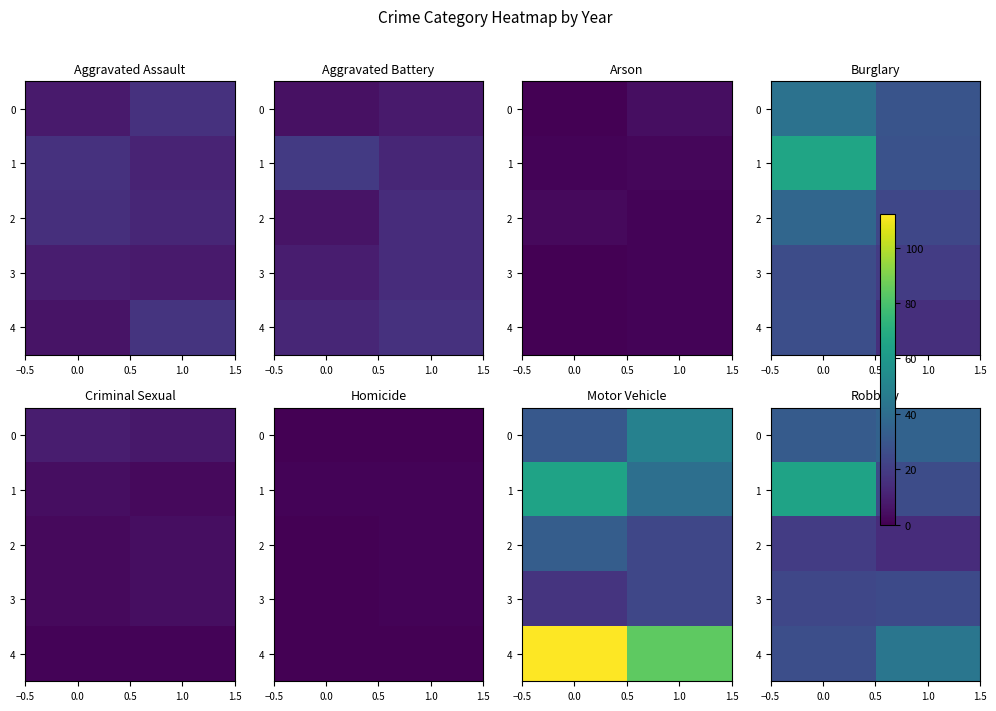

True or false: 1 has a value of 65 at 0.0.

True